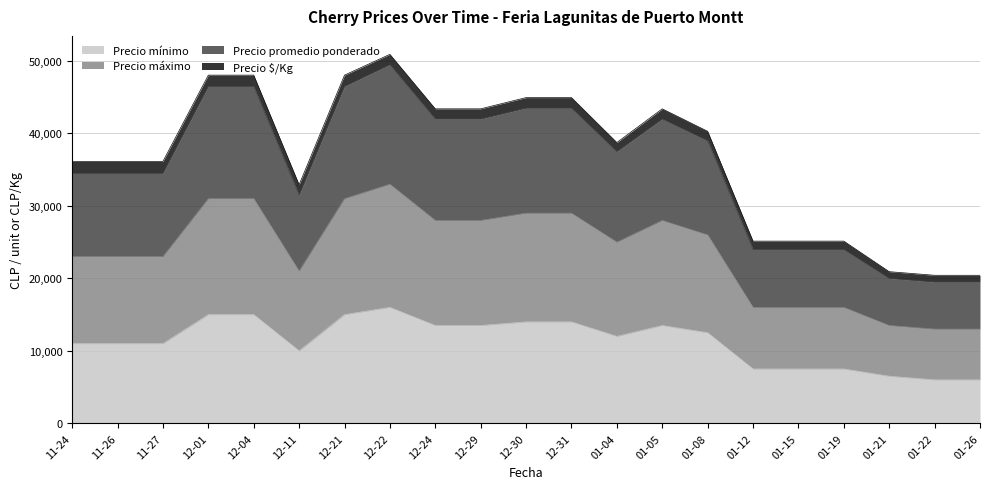

What is the lowest value of the Precio mínimo series?

6000